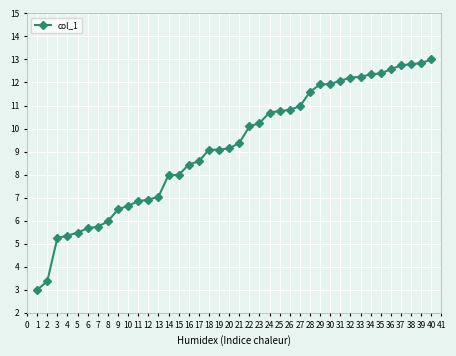

How many lines are shown in the chart?

1